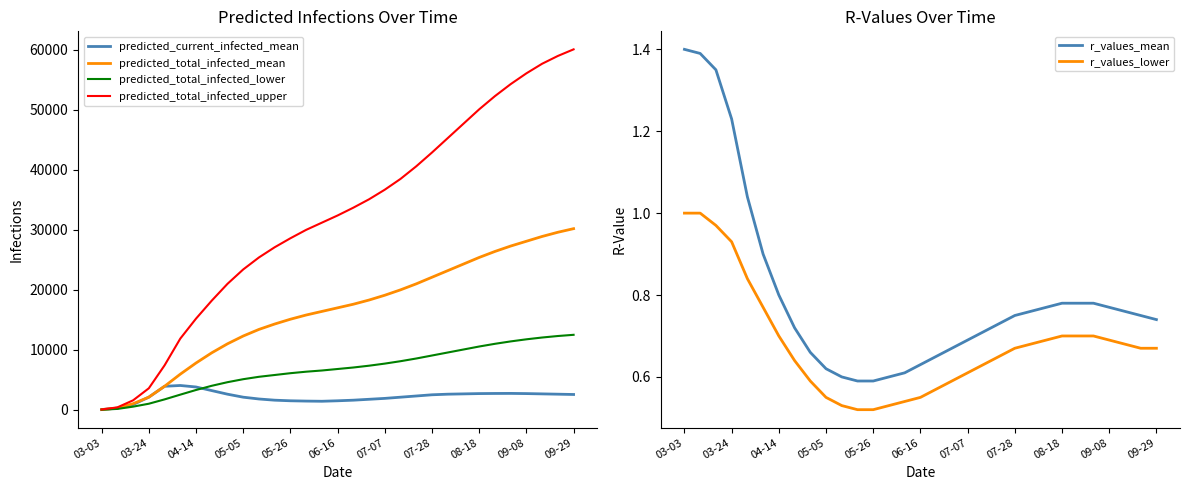

True or false: predicted_total_infected_mean and predicted_total_infected_lower intersect in this chart.

False